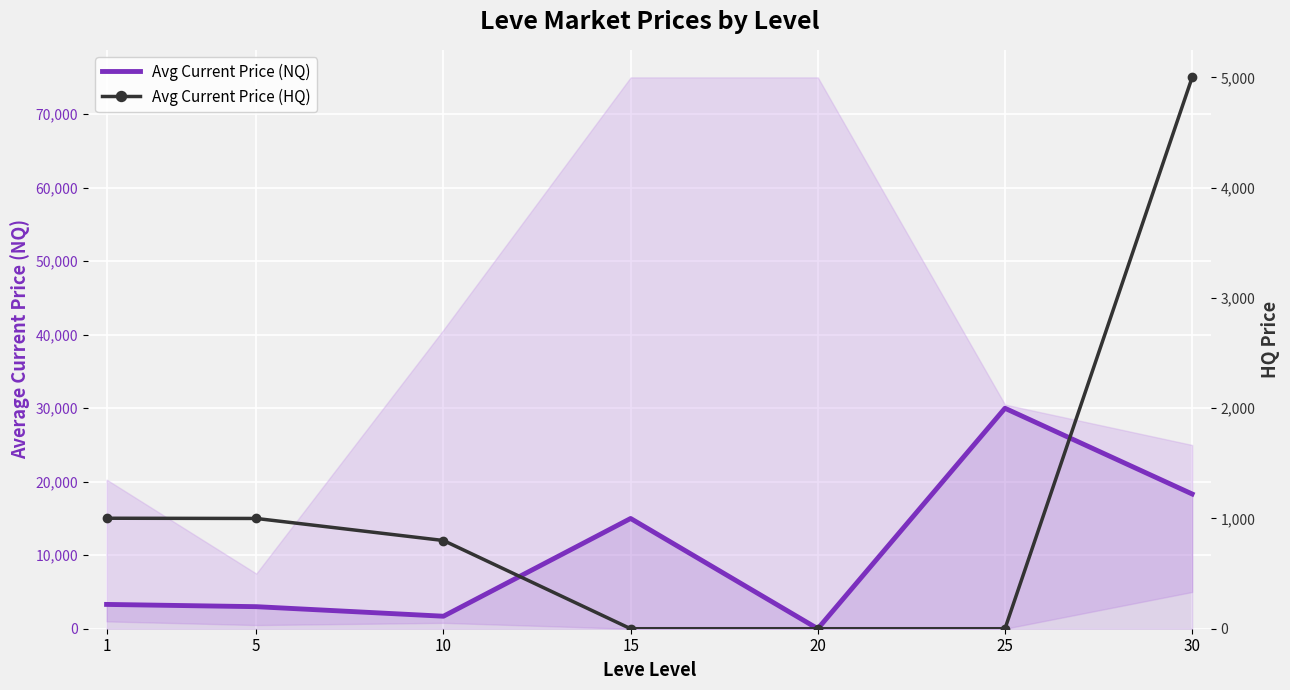

True or false: Avg Current Price (NQ) and Avg Current Price (HQ) intersect in this chart.

False